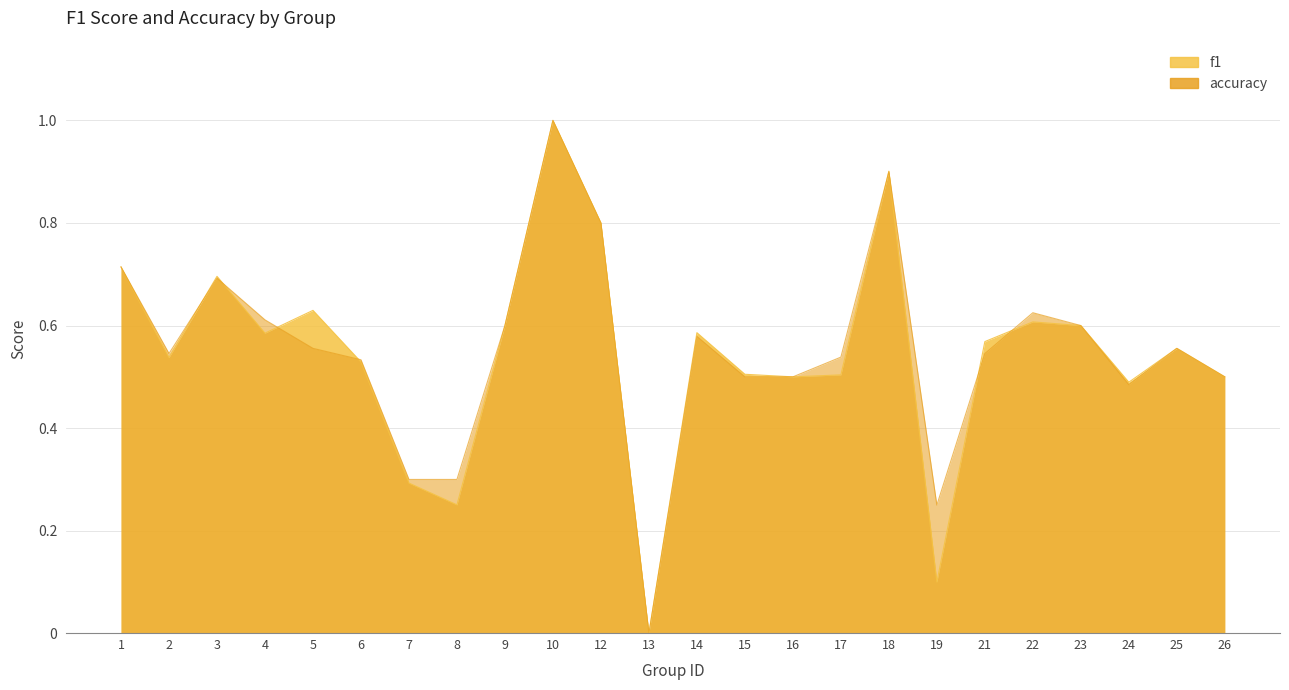

Does the chart display data point markers on the line(s)?

No